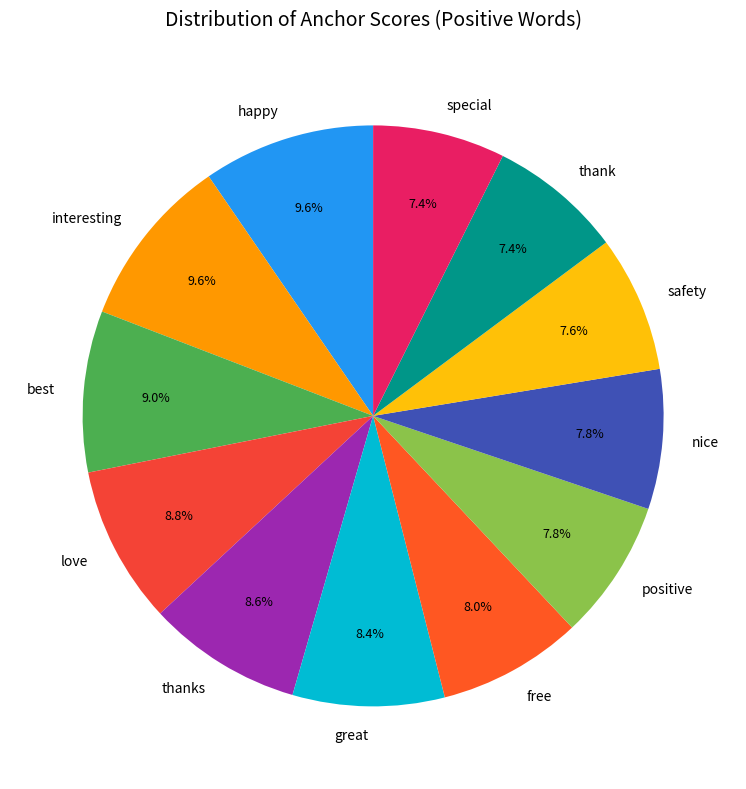

What percentage is the happy slice, to the nearest percent?

10%